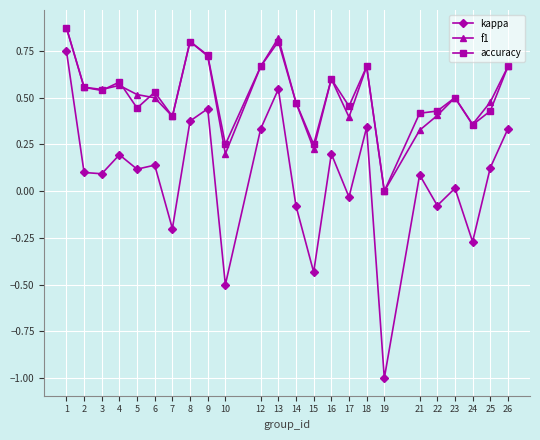

How many lines are shown in the chart?

3